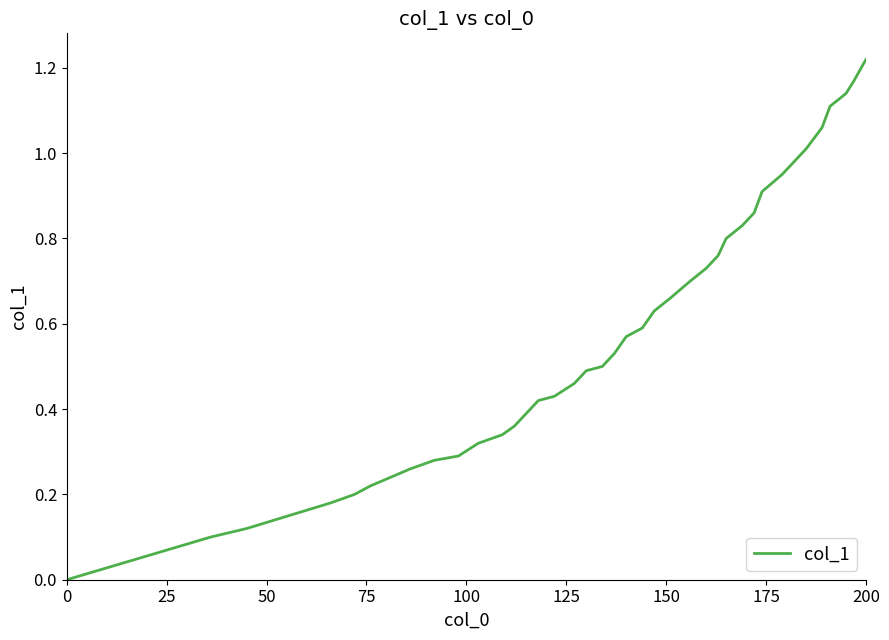

What is the difference between the second highest and second lowest values?

1.1